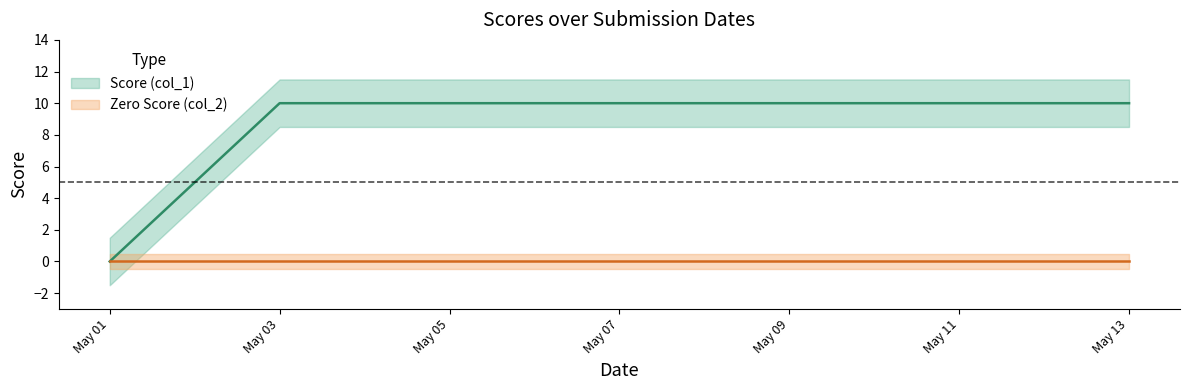

The value at May 13 is 10. True or false?

True